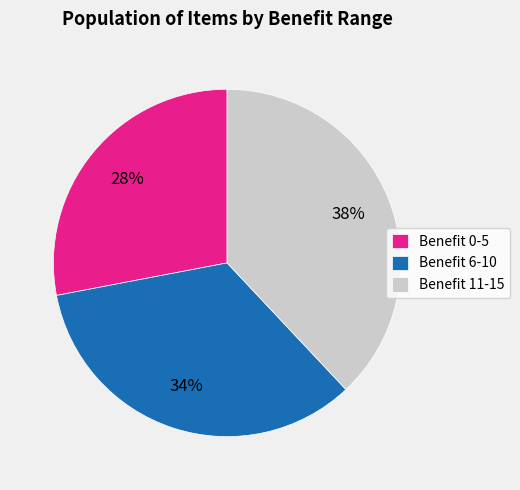

How many slices are in this pie chart?

3